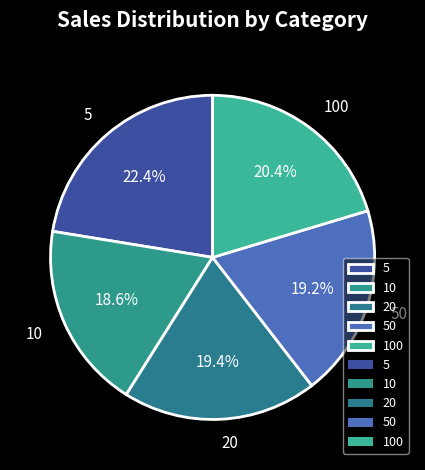

How many slices are in this pie chart?

5